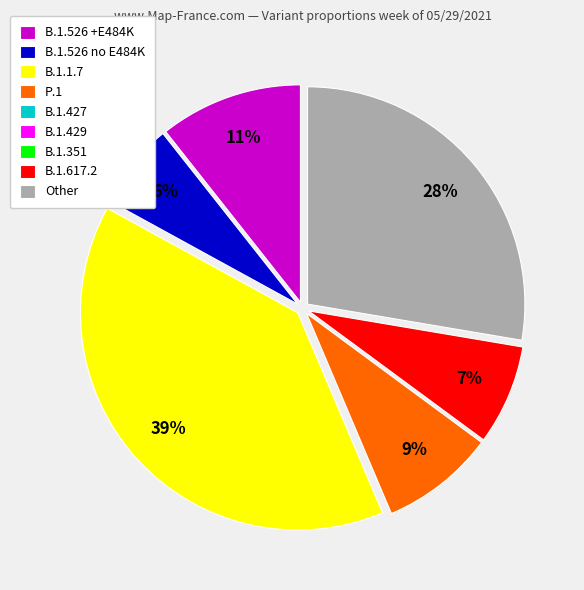

How many segments does this pie chart have?

6